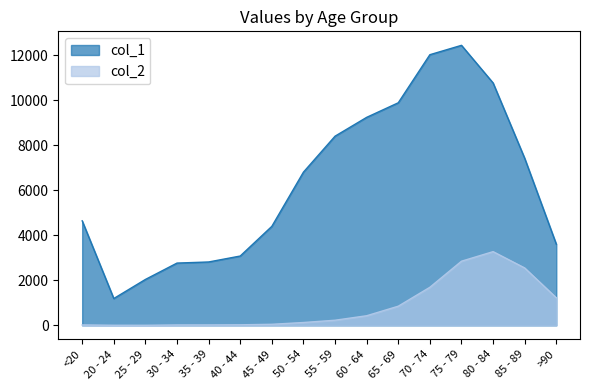

The col_2 series shows 4413 at 80 - 84. True or false?

False